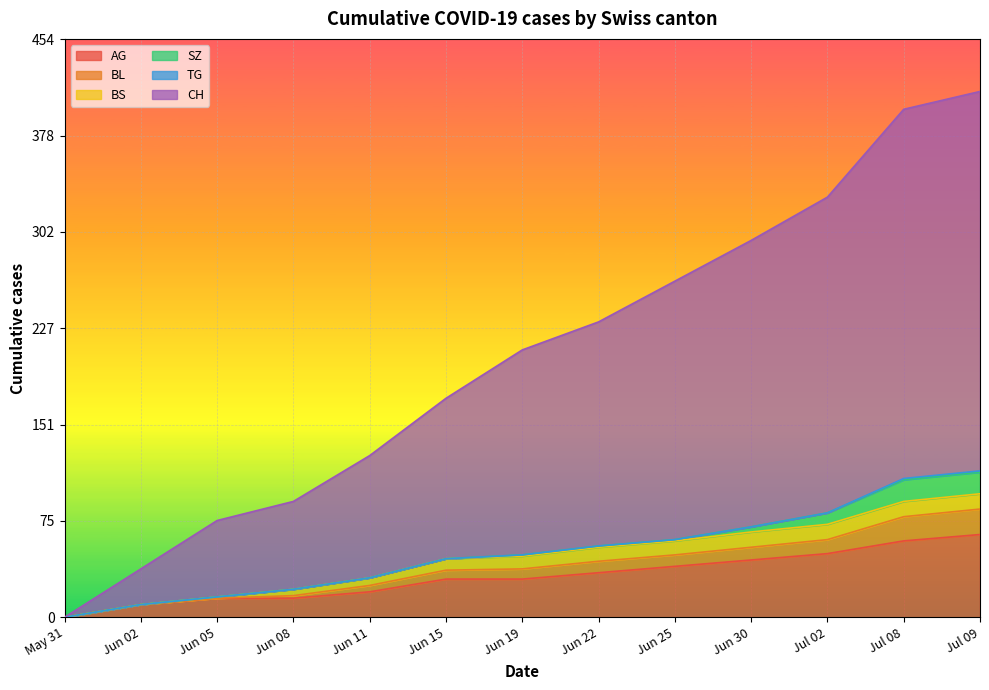

What is the highest value of the AG series?

65